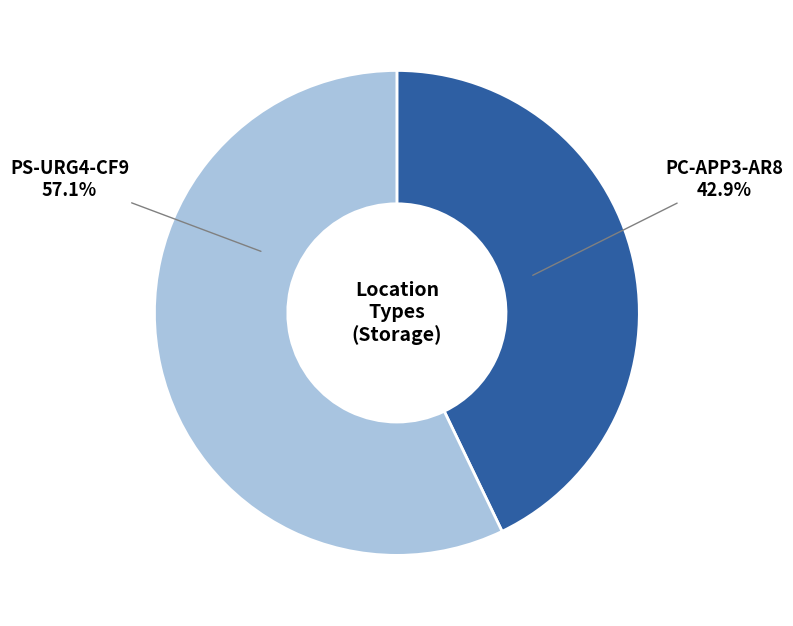

Between PS-URG4-CF9 and PC-APP3-AR8, which is larger?

PS-URG4-CF9